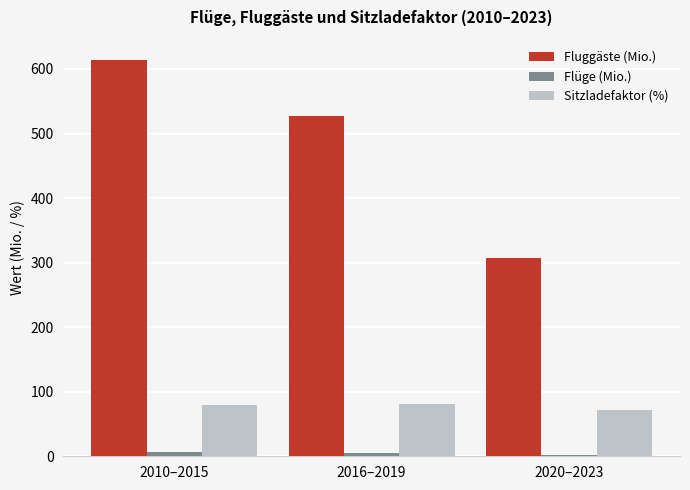

Is it true that Fluggäste (Mio.) equals 94.8 at 2020–2023?

False